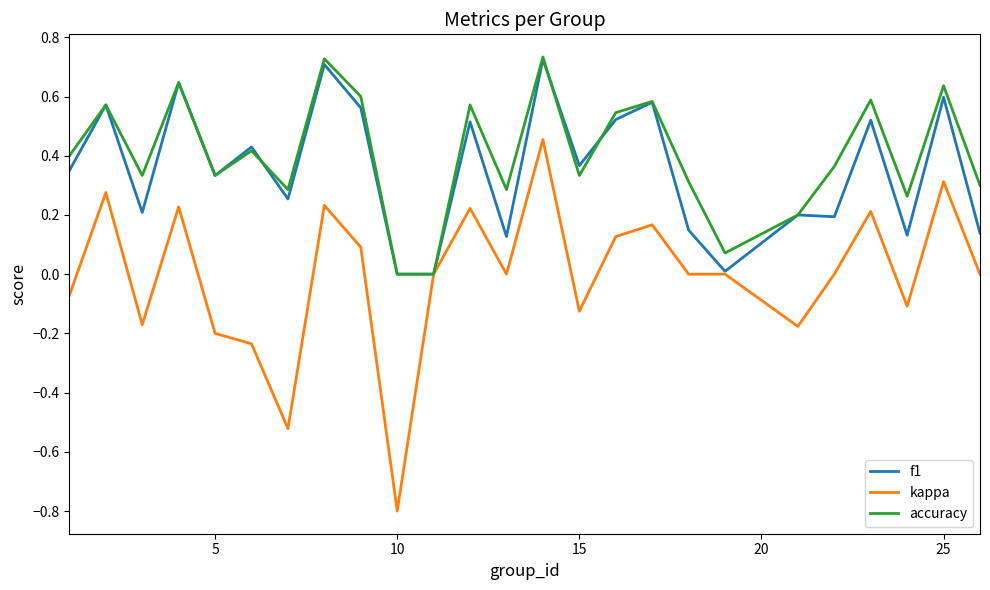

Which series has the largest range (max minus min)?

kappa